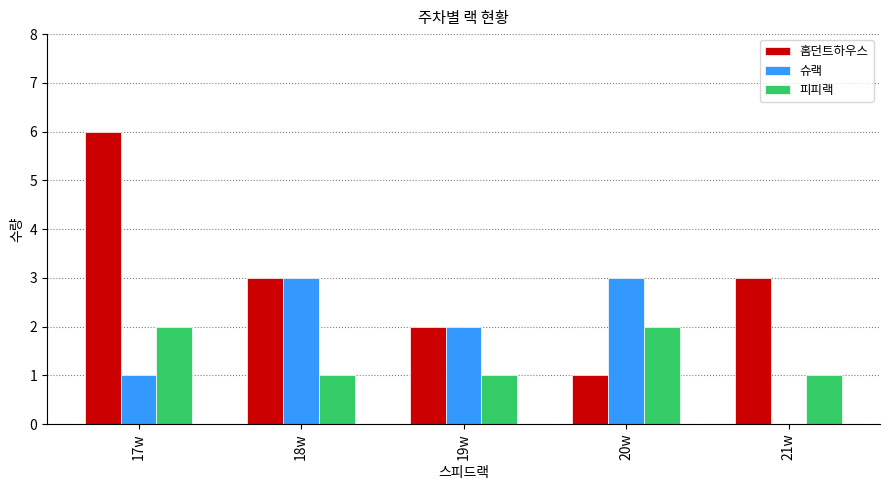

What are all the series names shown in the legend?

홈던트하우스, 슈랙, 피피랙